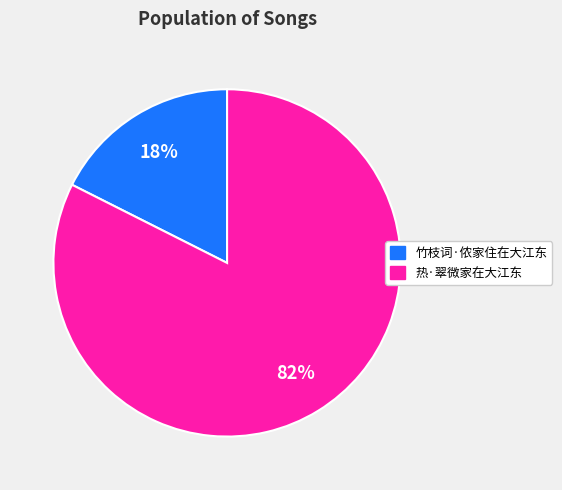

To the nearest percent, what is the average slice percentage?

50%